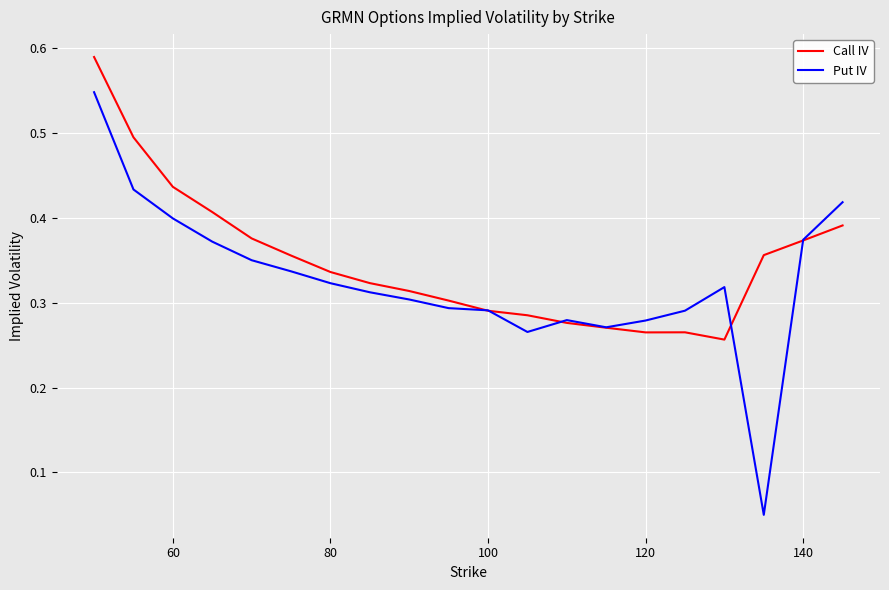

List the series in order of their peak value, highest first.

Call IV, Put IV